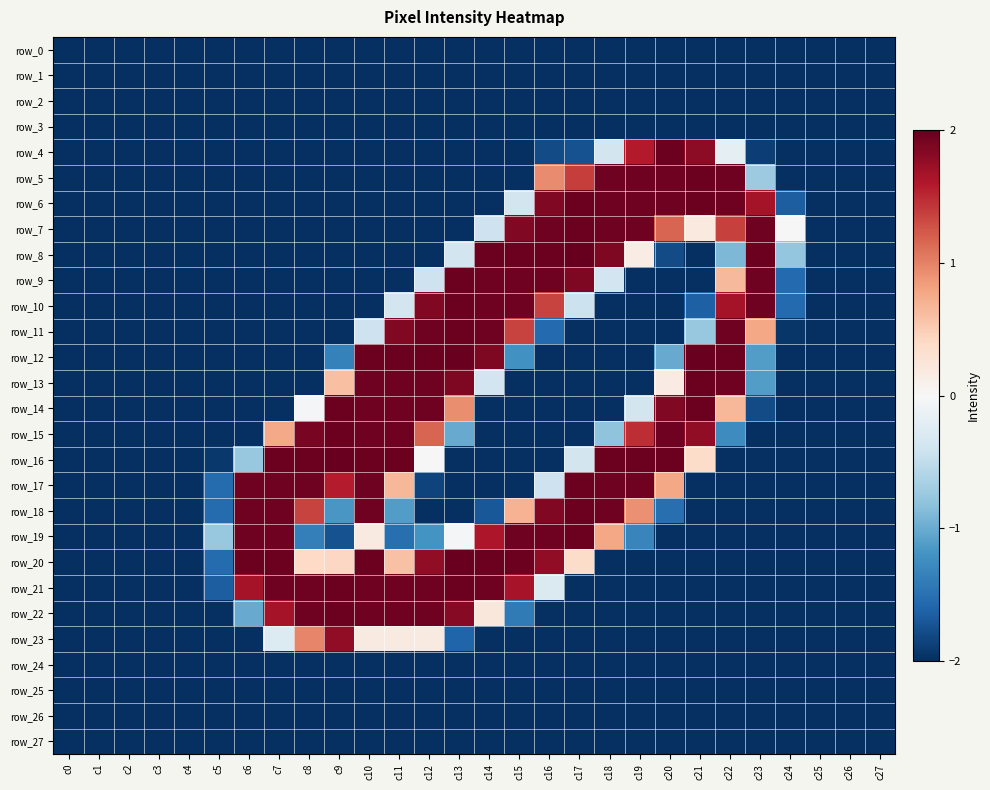

What is the average value of the row_2 series?

-2.0